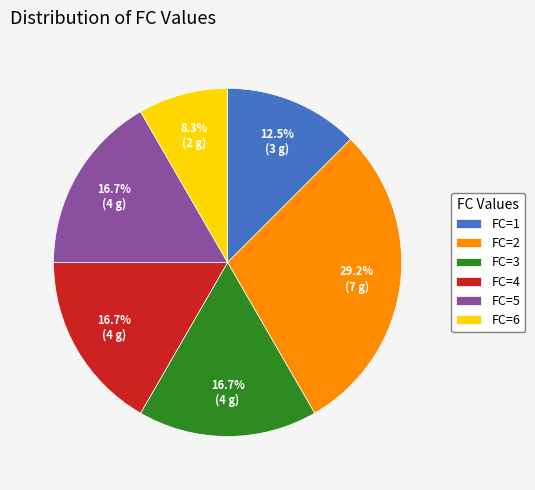

Does any single category account for the majority?

No